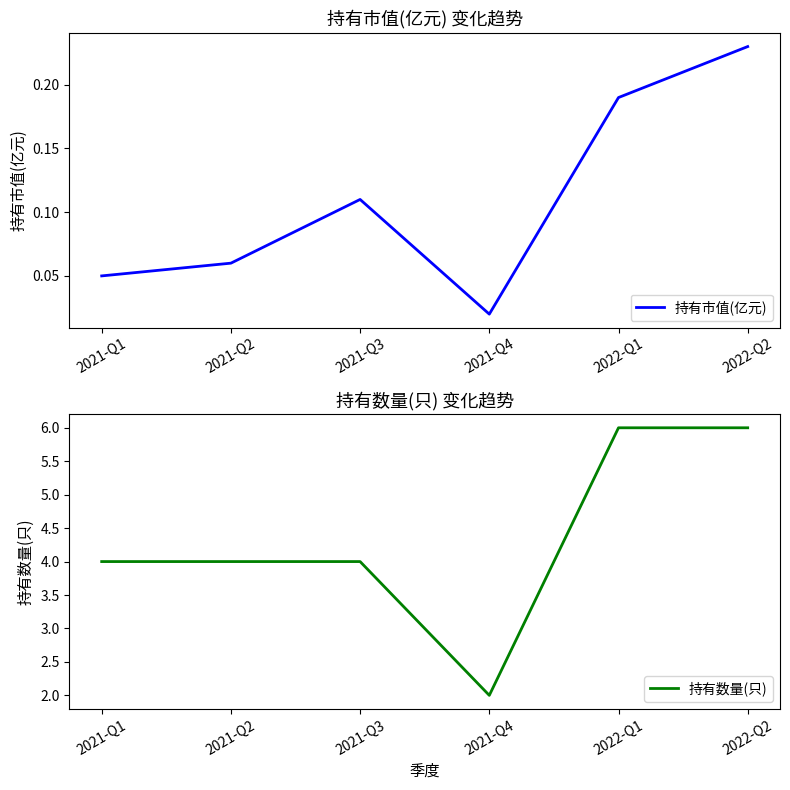

What is the difference between the maximum and minimum values in the 持有数量(只) series?

4